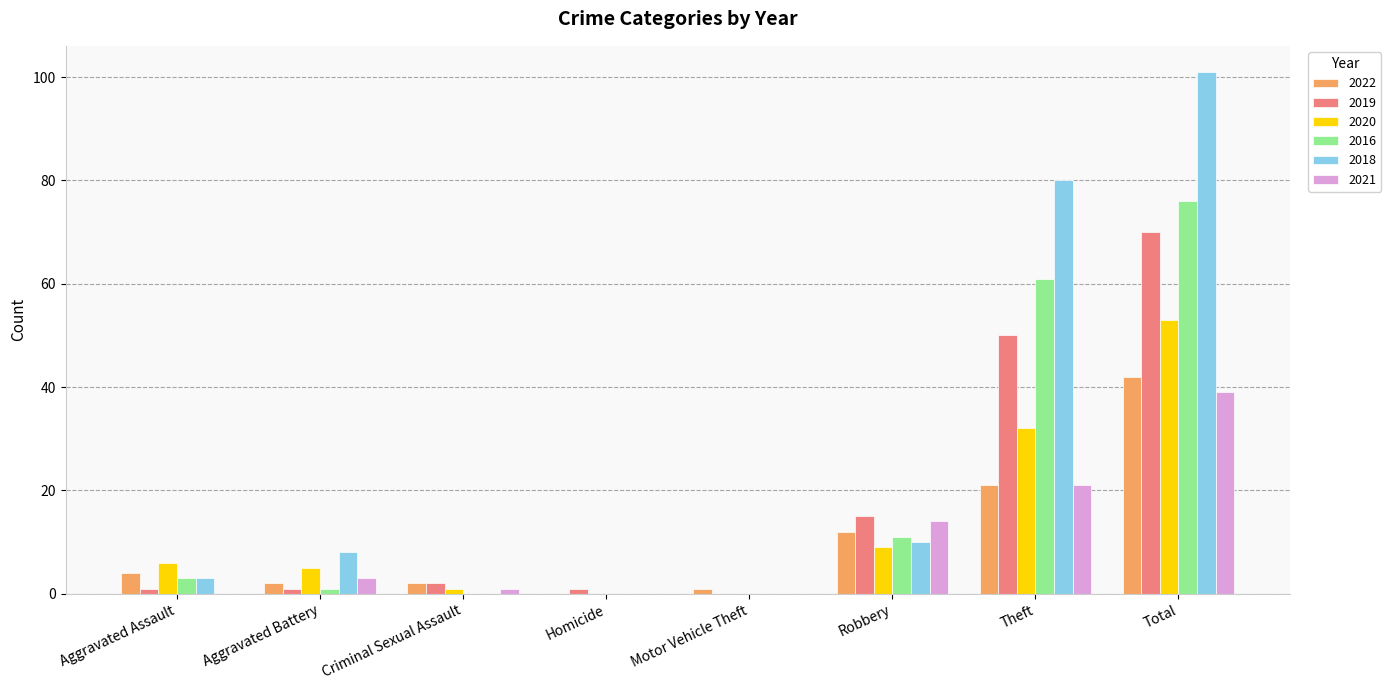

Reading left to right, extract all data points from this chart.

2022: Aggravated Assault=4	Aggravated Battery=2	Criminal Sexual Assault=2	Homicide=0	Motor Vehicle Theft=1	Robbery=12	Theft=21	Total=42
2019: Aggravated Assault=1	Aggravated Battery=1	Criminal Sexual Assault=2	Homicide=1	Motor Vehicle Theft=0	Robbery=15	Theft=50	Total=70
2020: Aggravated Assault=6	Aggravated Battery=5	Criminal Sexual Assault=1	Homicide=0	Motor Vehicle Theft=0	Robbery=9	Theft=32	Total=53
2016: Aggravated Assault=3	Aggravated Battery=1	Criminal Sexual Assault=0	Homicide=0	Motor Vehicle Theft=0	Robbery=11	Theft=61	Total=76
2018: Aggravated Assault=3	Aggravated Battery=8	Criminal Sexual Assault=0	Homicide=0	Motor Vehicle Theft=0	Robbery=10	Theft=80	Total=101
2021: Aggravated Assault=0	Aggravated Battery=3	Criminal Sexual Assault=1	Homicide=0	Motor Vehicle Theft=0	Robbery=14	Theft=21	Total=39